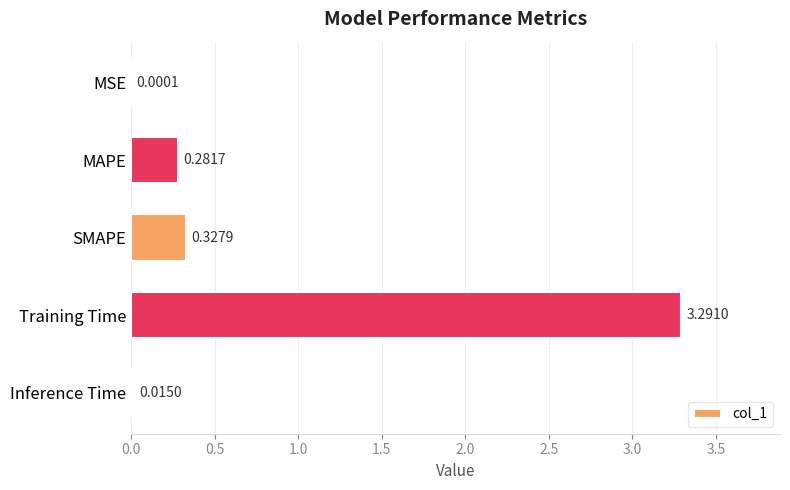

Are the bars horizontal?

Yes